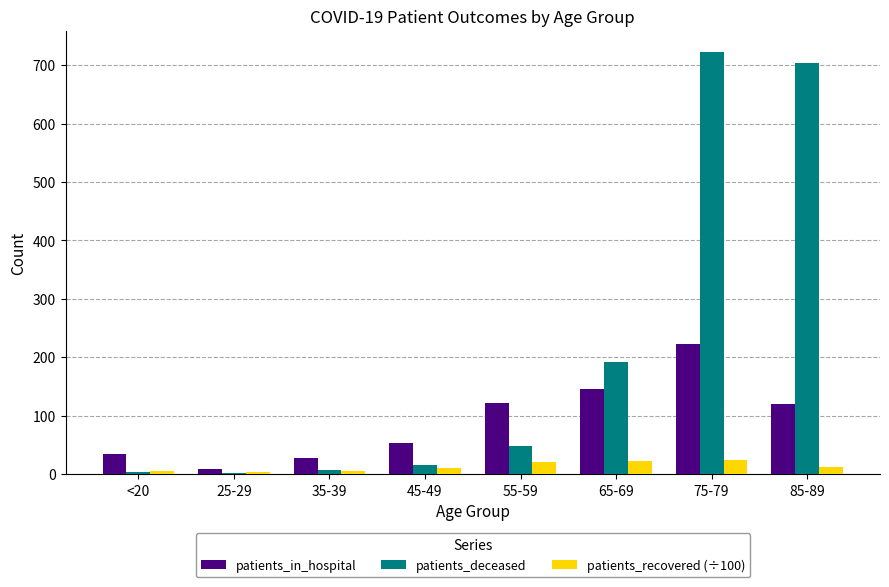

What is the highest value of the patients_deceased series?

723.0